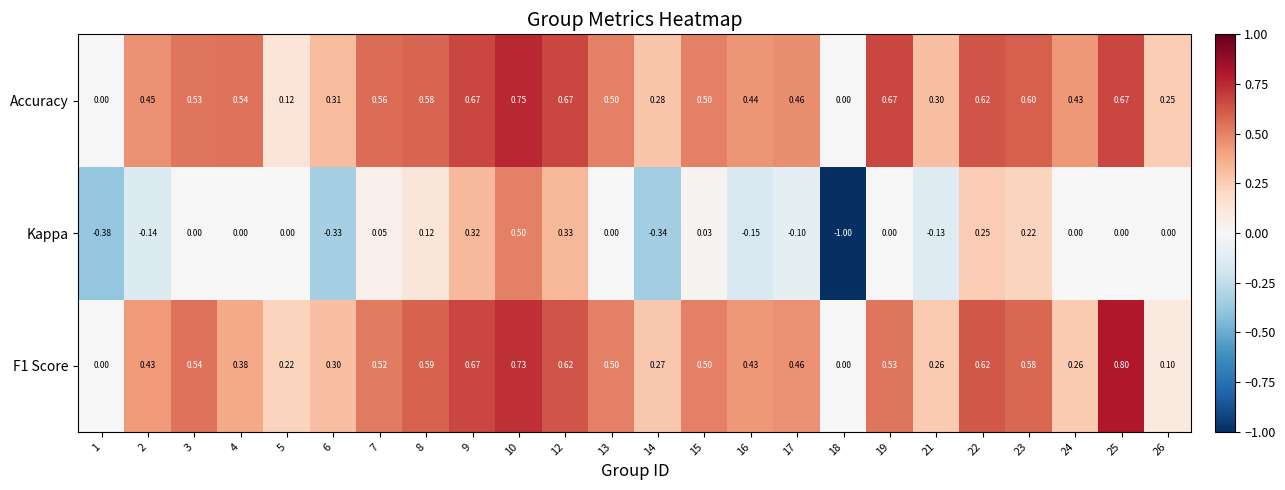

Is the value of Accuracy at 14 greater than the value of F1 Score at 5?

Yes